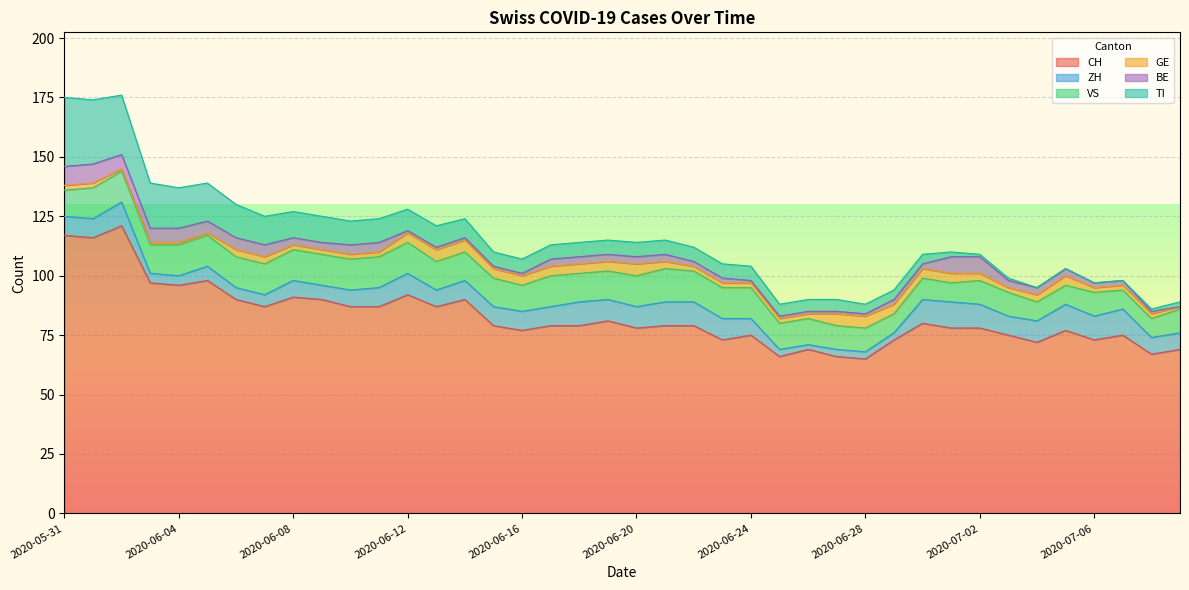

What is the label of the 40th point from the right?

2020-05-31